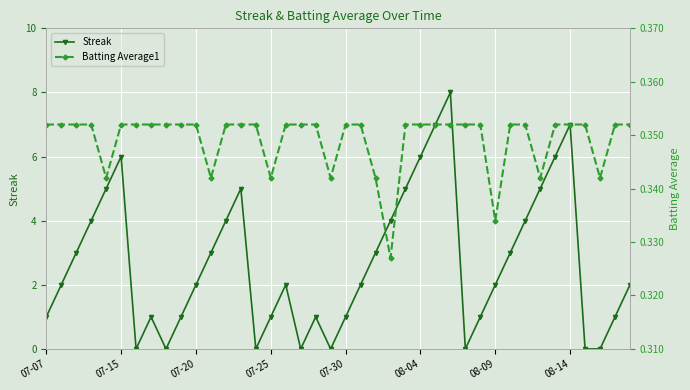

In Streak, how many points are higher than both neighbors (excluding endpoints)?

7